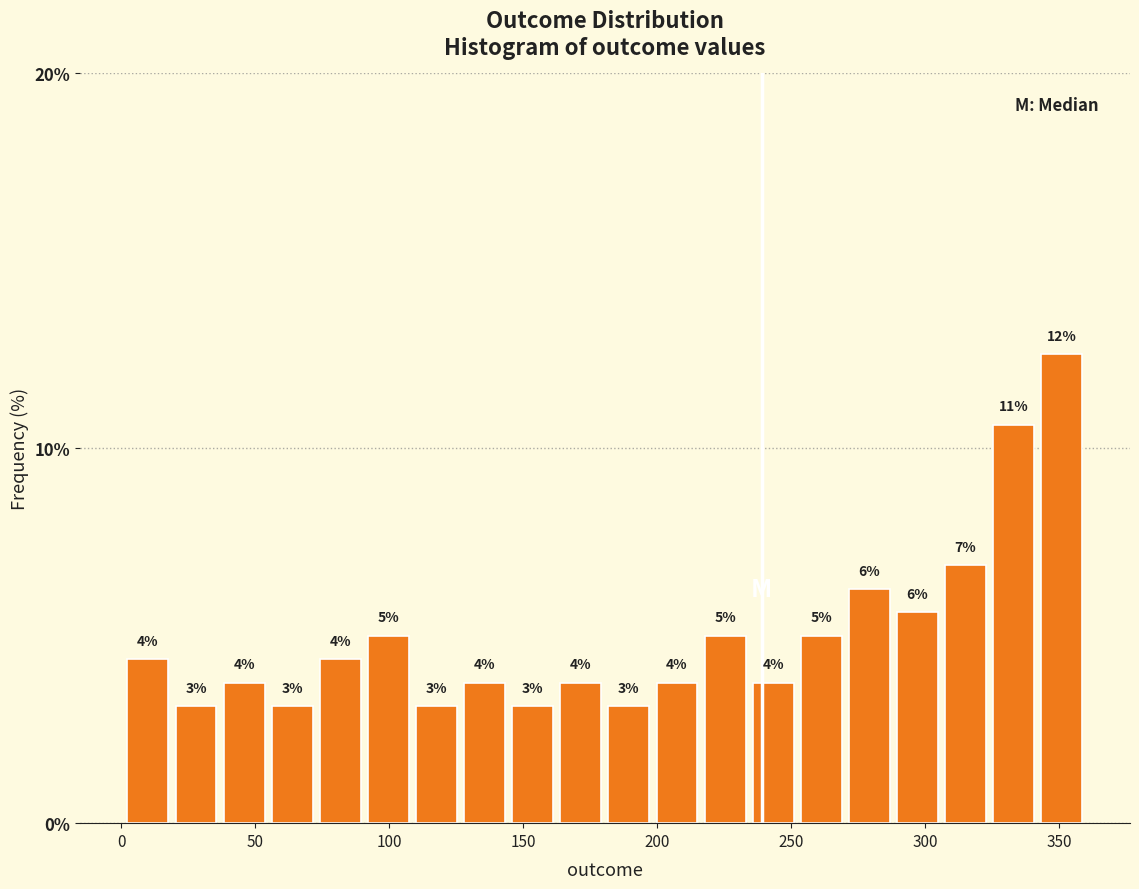

Read against the x-axis, roughly where is the centre of the tallest bar?

350